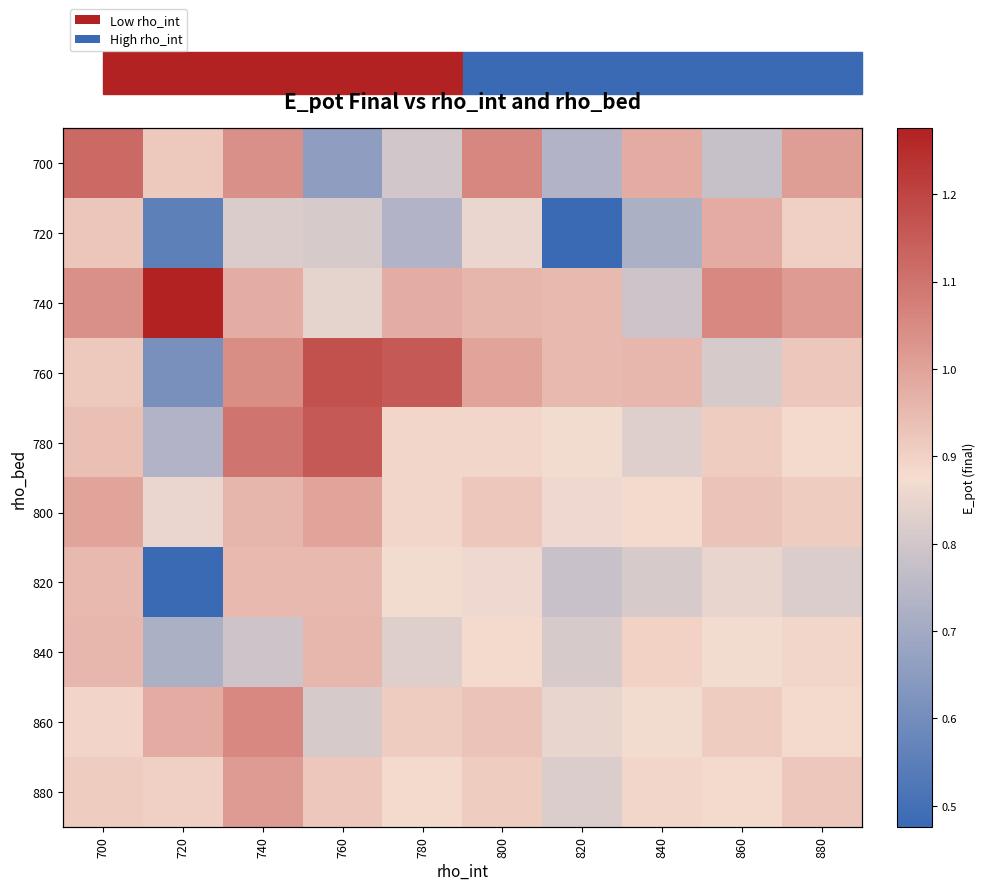

What is the spread (max minus min) of values at 700?

0.2